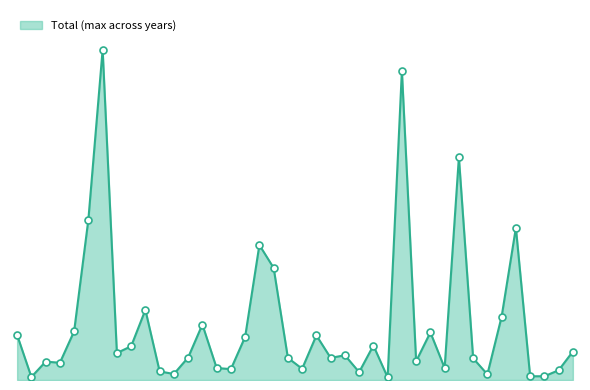

Does the chart have visible grid lines?

No